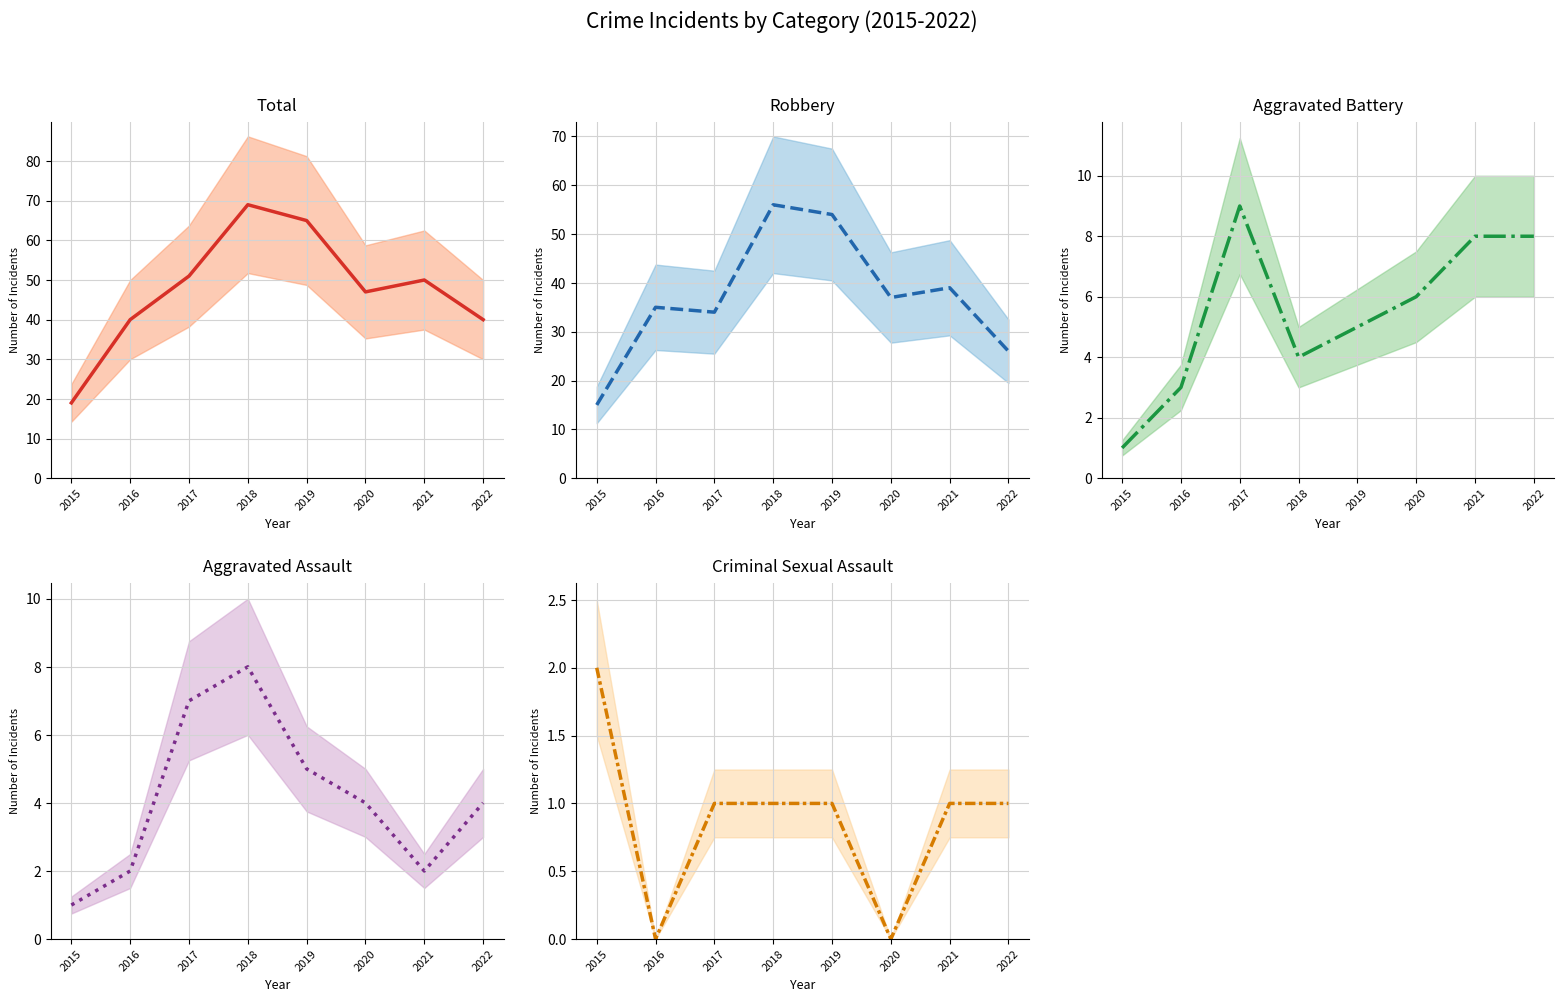

What is the difference between the maximum and minimum values in the Total series?

50